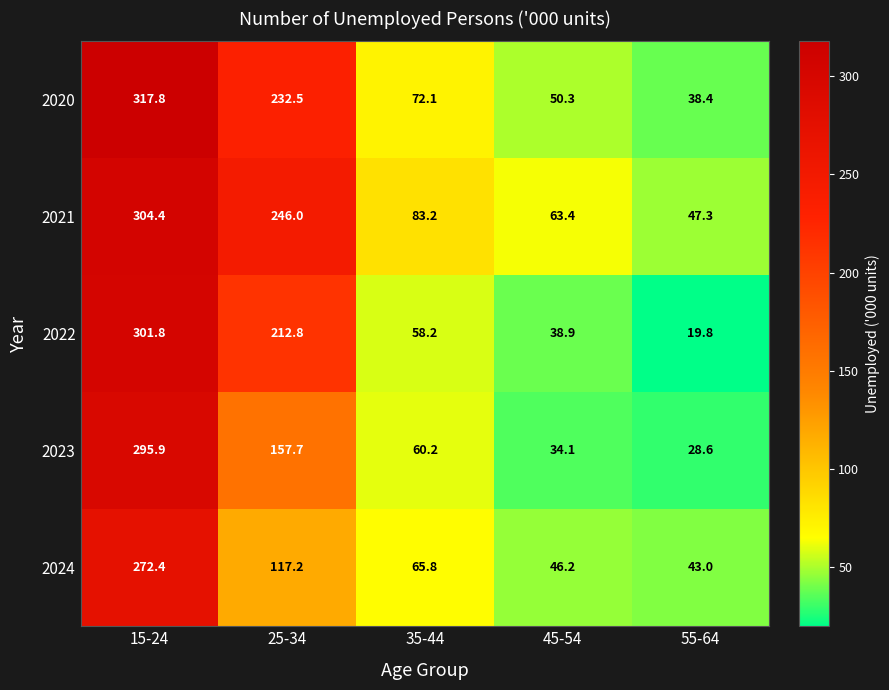

At which label does 2022 reach its minimum?

55-64